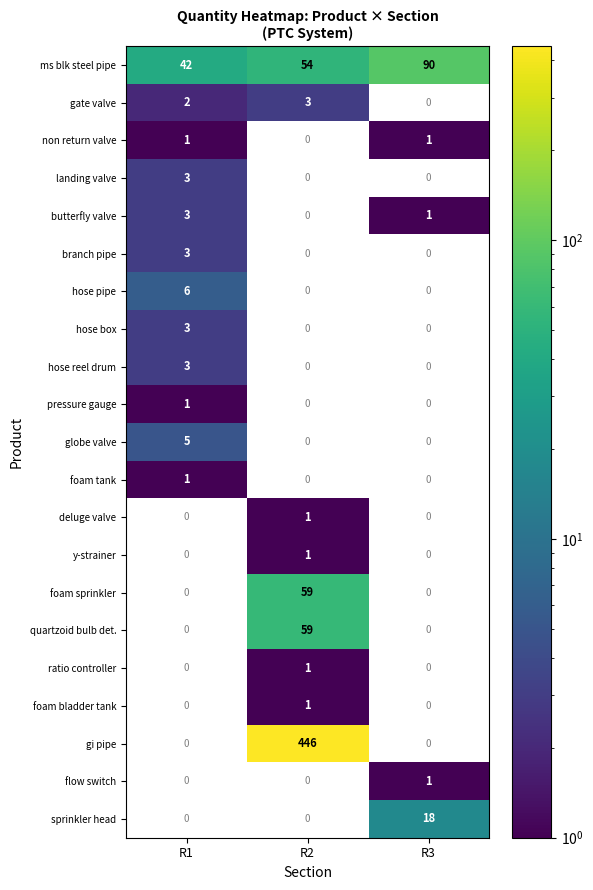

Is the value of pressure gauge at R1 greater than the value of globe valve at R1?

No